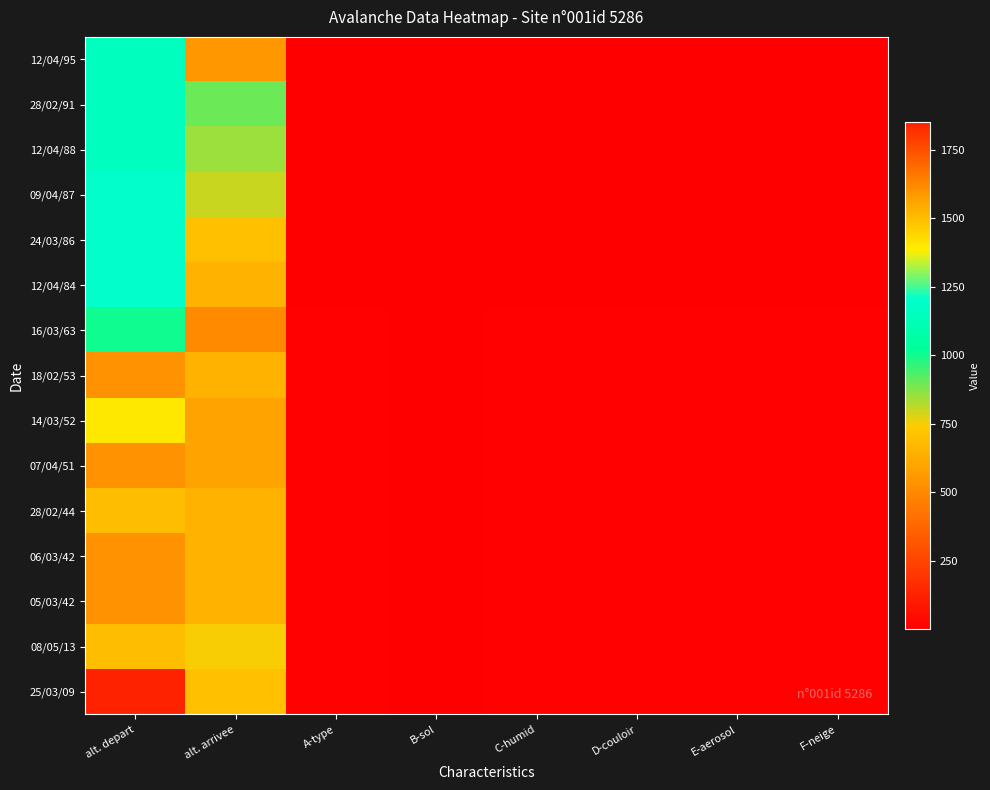

Reading left to right, extract all data points from this chart.

12/04/95: alt. depart=1150	alt. arrivee=550	A-type=4	B-sol=4	C-humid=2	D-couloir=2	E-aerosol=2	F-neige=2
28/02/91: alt. depart=1150	alt. arrivee=900	A-type=5	B-sol=4	C-humid=2	D-couloir=2	E-aerosol=2	F-neige=2
12/04/88: alt. depart=1150	alt. arrivee=850	A-type=5	B-sol=1	C-humid=2	D-couloir=2	E-aerosol=2	F-neige=2
09/04/87: alt. depart=1200	alt. arrivee=800	A-type=4	B-sol=4	C-humid=2	D-couloir=2	E-aerosol=2	F-neige=2
24/03/86: alt. depart=1200	alt. arrivee=700	A-type=4	B-sol=4	C-humid=2	D-couloir=2	E-aerosol=2	F-neige=2
12/04/84: alt. depart=1200	alt. arrivee=650	A-type=4	B-sol=4	C-humid=2	D-couloir=2	E-aerosol=2	F-neige=2
16/03/63: alt. depart=1000	alt. arrivee=500	A-type=9	B-sol=4	C-humid=9	D-couloir=9	E-aerosol=9	F-neige=9
18/02/53: alt. depart=1600	alt. arrivee=650	A-type=9	B-sol=4	C-humid=9	D-couloir=9	E-aerosol=9	F-neige=9
14/03/52: alt. depart=1400	alt. arrivee=600	A-type=9	B-sol=4	C-humid=9	D-couloir=9	E-aerosol=9	F-neige=9
07/04/51: alt. depart=1600	alt. arrivee=600	A-type=9	B-sol=4	C-humid=9	D-couloir=9	E-aerosol=9	F-neige=9
28/02/44: alt. depart=1500	alt. arrivee=650	A-type=9	B-sol=4	C-humid=9	D-couloir=9	E-aerosol=9	F-neige=9
06/03/42: alt. depart=1600	alt. arrivee=650	A-type=9	B-sol=4	C-humid=9	D-couloir=9	E-aerosol=9	F-neige=9
05/03/42: alt. depart=1600	alt. arrivee=650	A-type=9	B-sol=4	C-humid=9	D-couloir=9	E-aerosol=9	F-neige=9
08/05/13: alt. depart=1500	alt. arrivee=750	A-type=9	B-sol=4	C-humid=9	D-couloir=9	E-aerosol=9	F-neige=9
25/03/09: alt. depart=1850	alt. arrivee=700	A-type=9	B-sol=4	C-humid=9	D-couloir=9	E-aerosol=9	F-neige=9